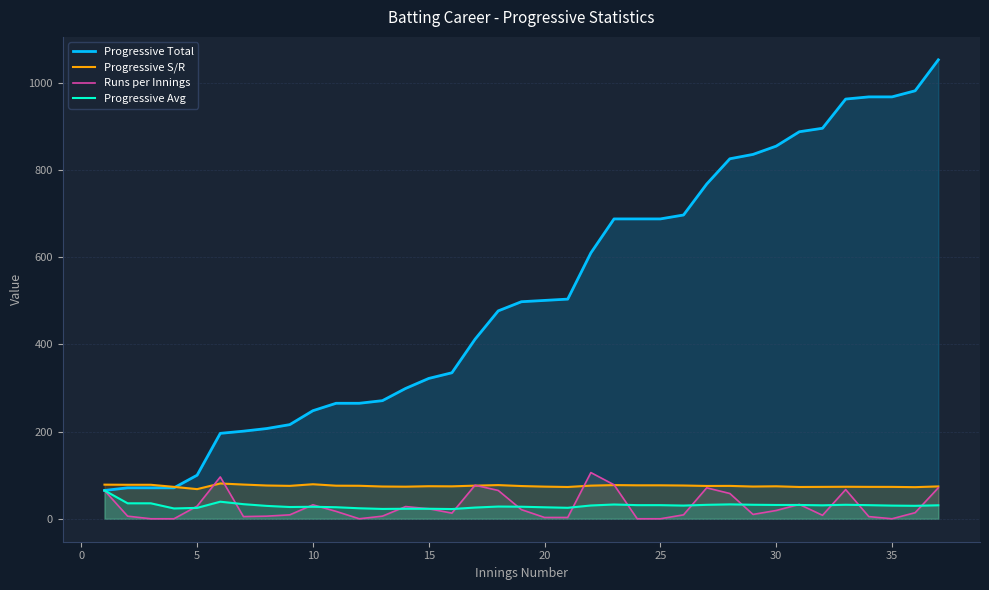

What is the average value of the Progressive S/R series?

75.3